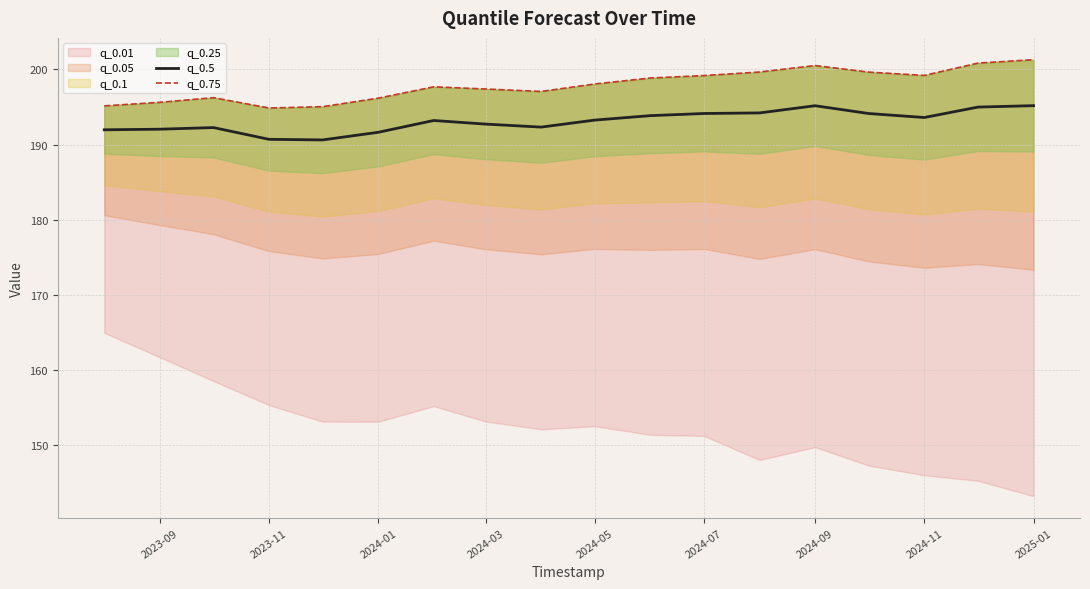

At how many categories does at least one series exceed 194?

18